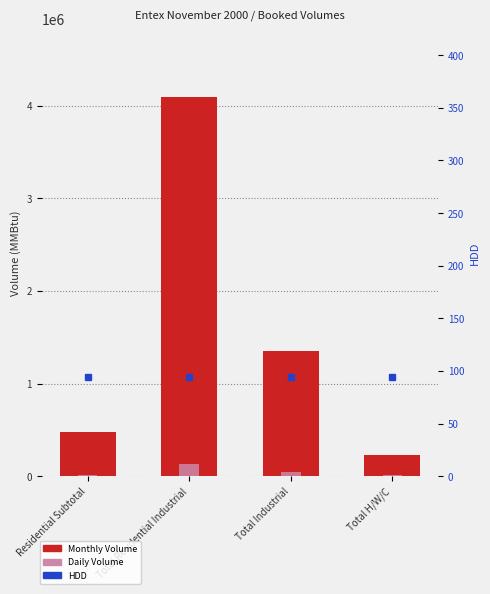

What is the difference between the maximum and minimum values in the Daily Volume series?

128995.8